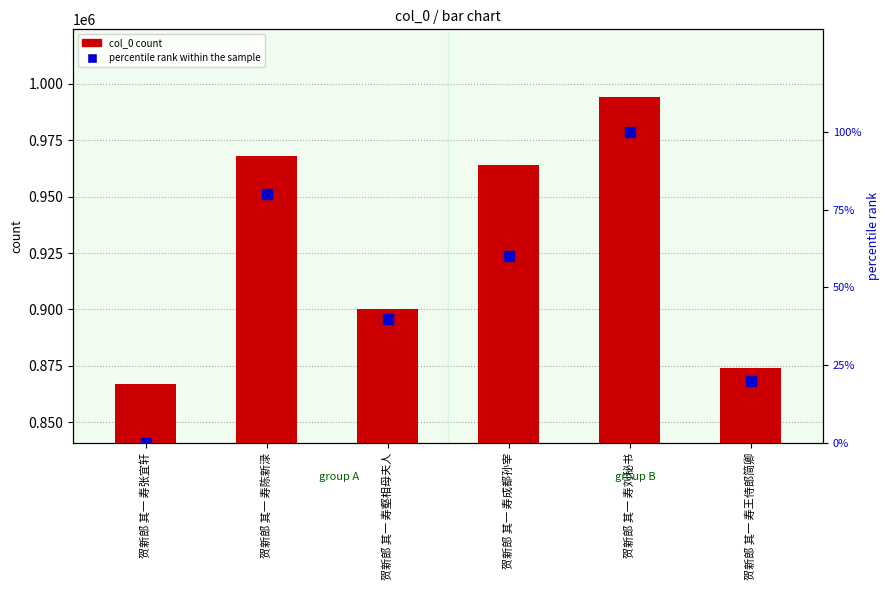

Which series has the largest Y range (max minus min)?

col_0 count